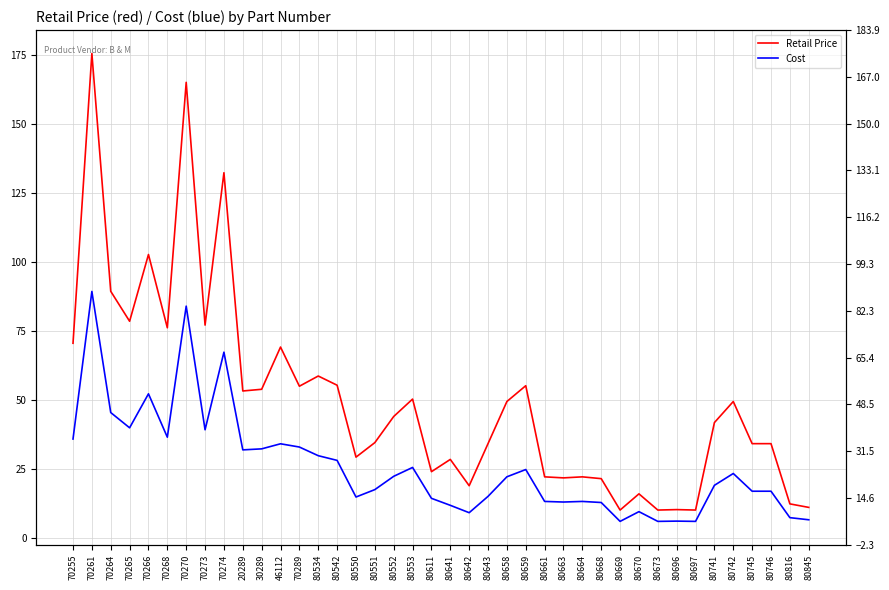

What is the highest value of the Retail Price series?

175.4